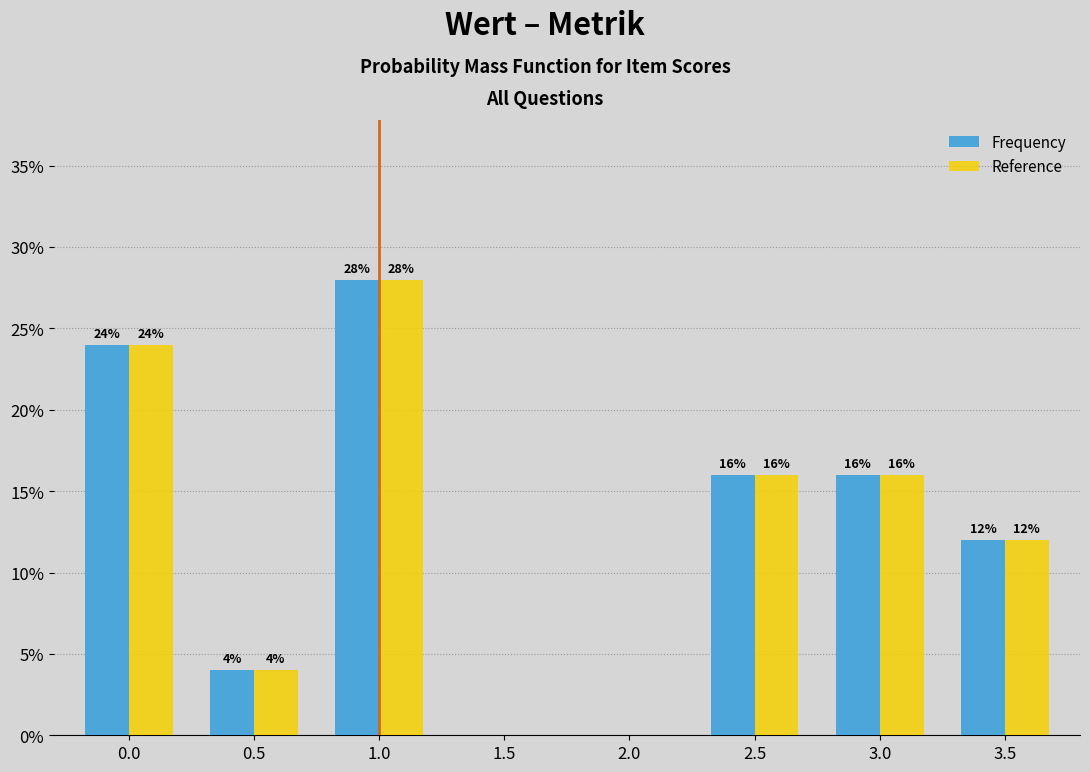

Reading left to right, transcribe all the data shown in this chart.

Frequency: 0.0=24.0	0.5=4.0	1.0=28.0	1.5=0.0	2.0=0.0	2.5=16.0	3.0=16.0	3.5=12.0
Reference: 0.0=24.0	0.5=4.0	1.0=28.0	1.5=0.0	2.0=0.0	2.5=16.0	3.0=16.0	3.5=12.0